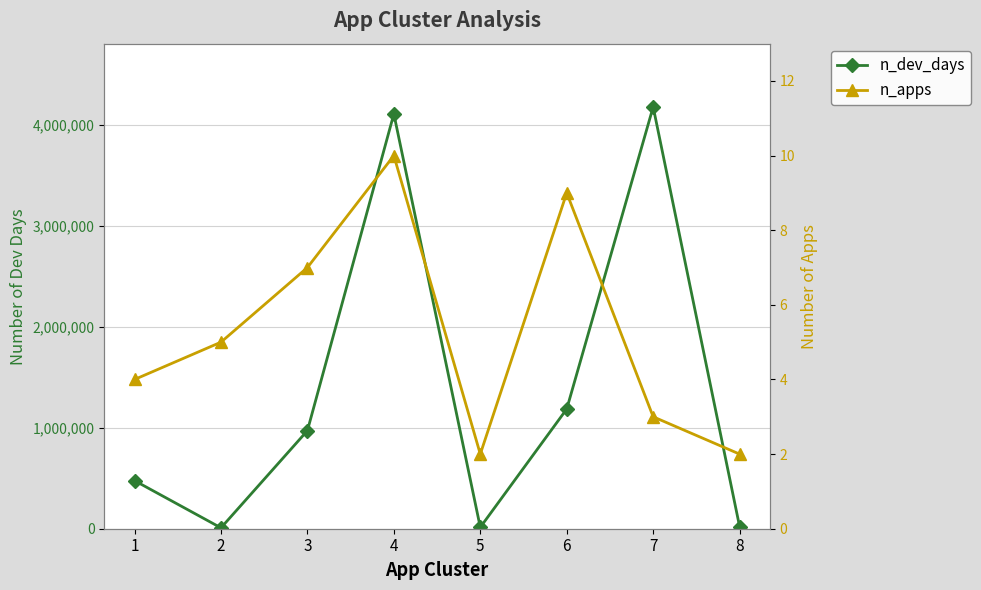

At 6, list the series in order from largest to smallest.

n_dev_days, n_apps